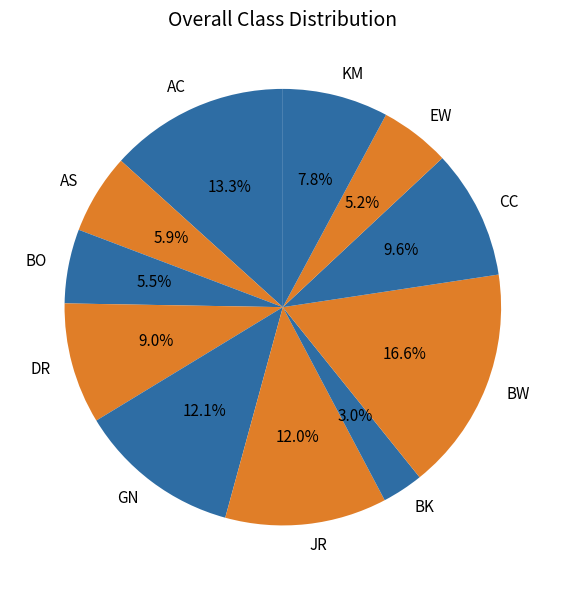

Which slice is the smallest?

BK